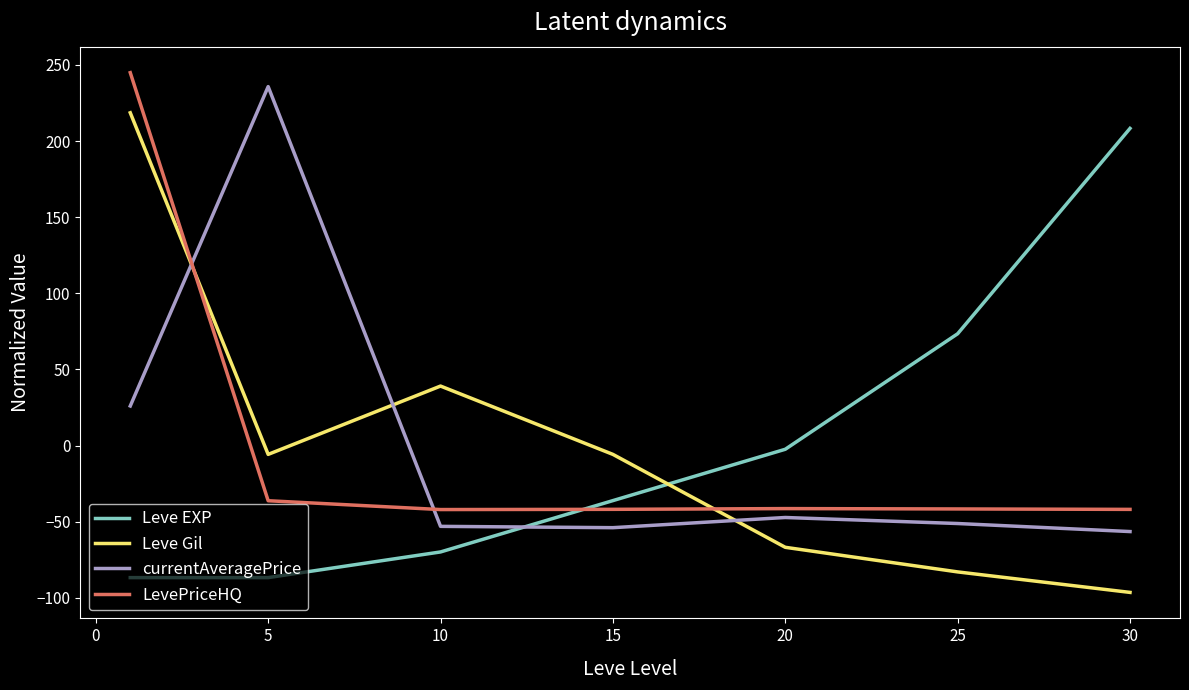

How many distinct data groups are displayed?

4